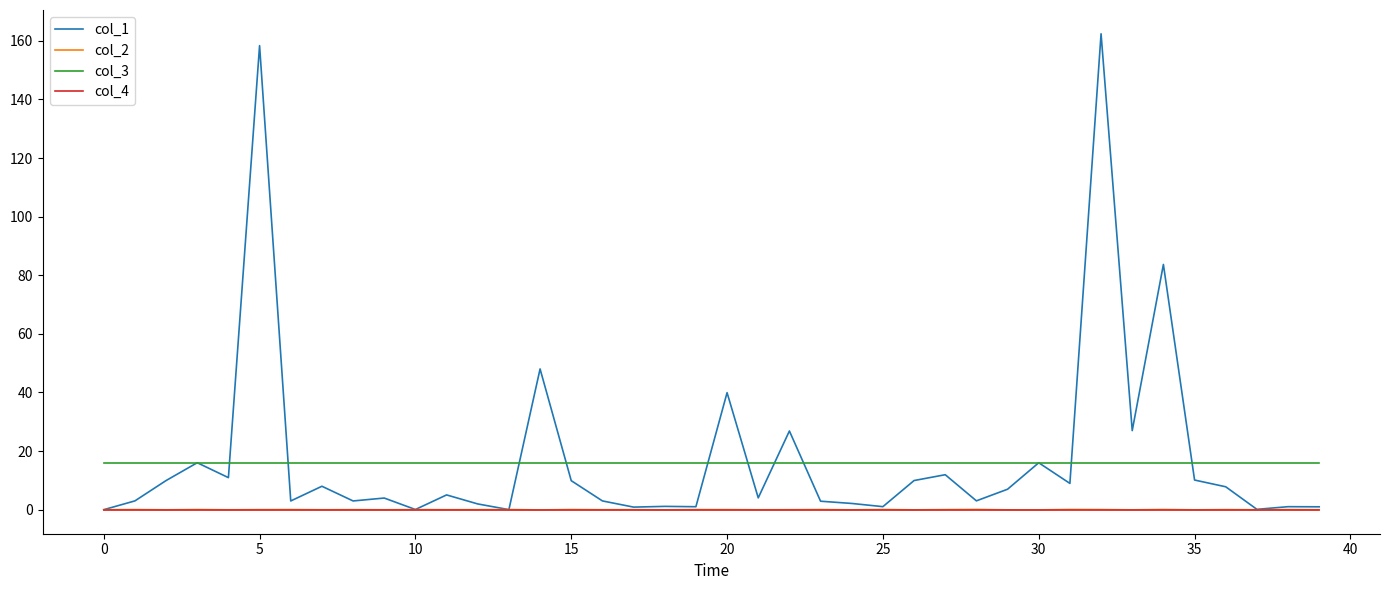

What is the greatest value displayed?

162.4